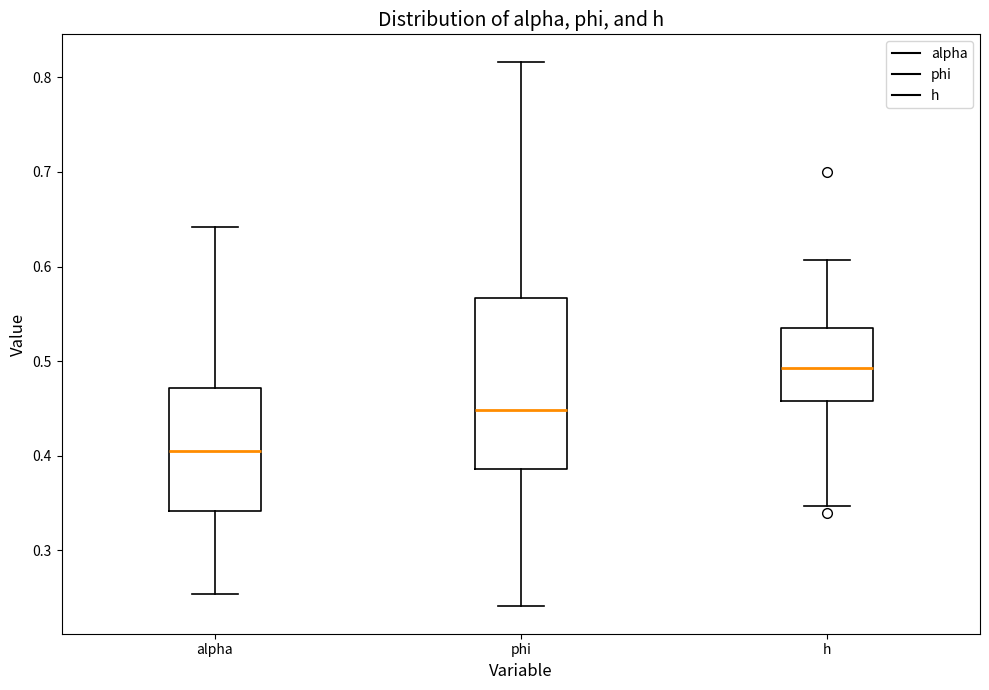

Which box is the tallest, from its lower edge to its upper edge?

phi